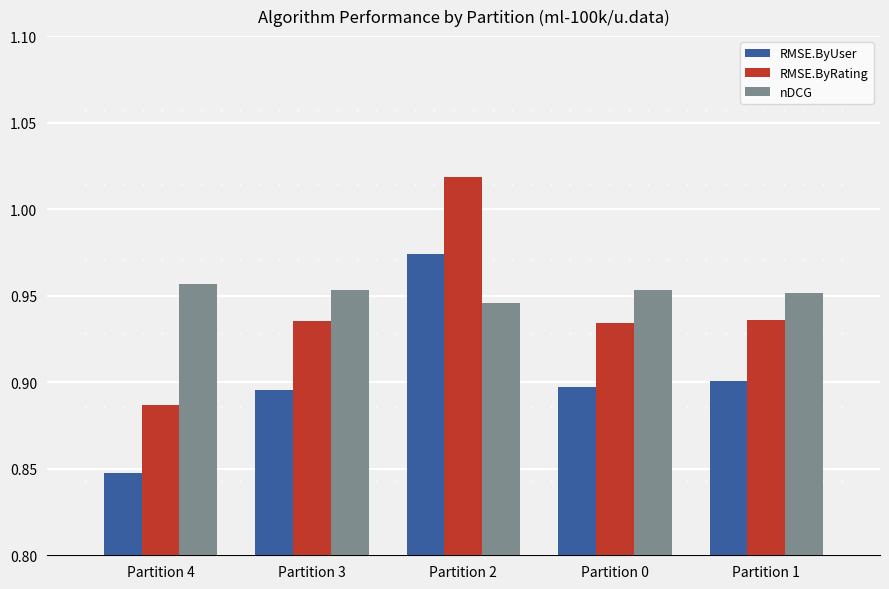

Which series has the largest total across all categories?

nDCG